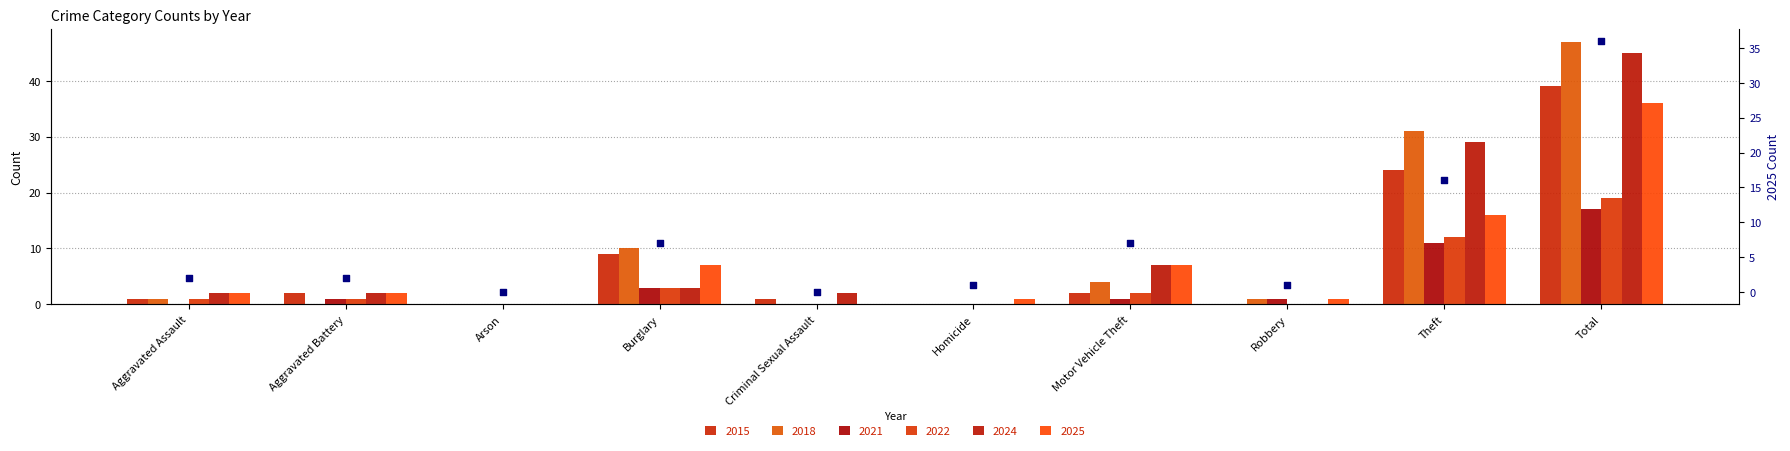

What is the change in value from Burglary to Homicide?

-6